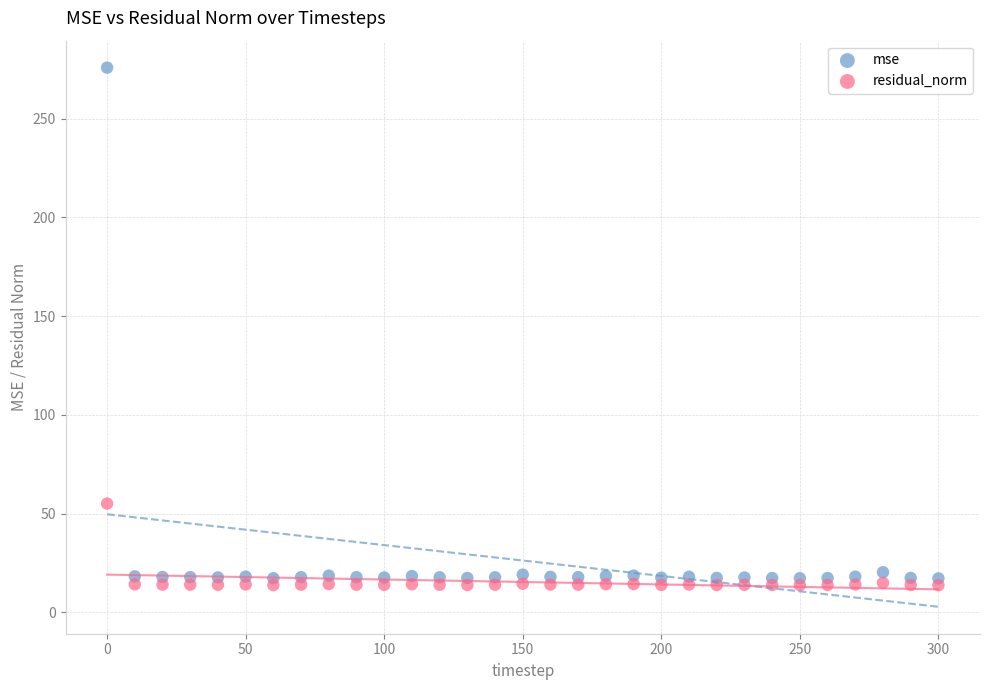

Across all data points, what is the range of Y values (max minus min)?

262.1